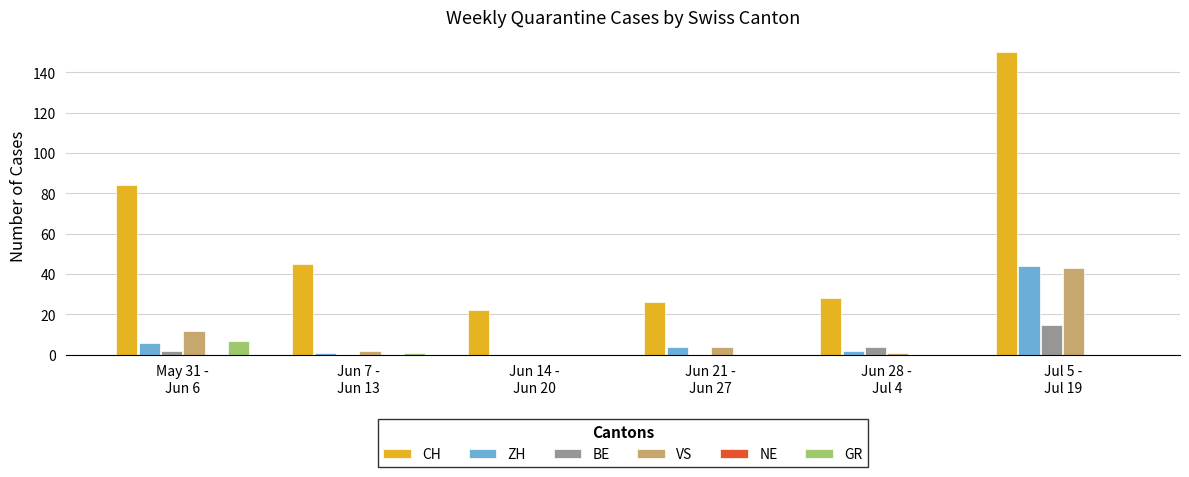

What is the highest value of the CH series?

150